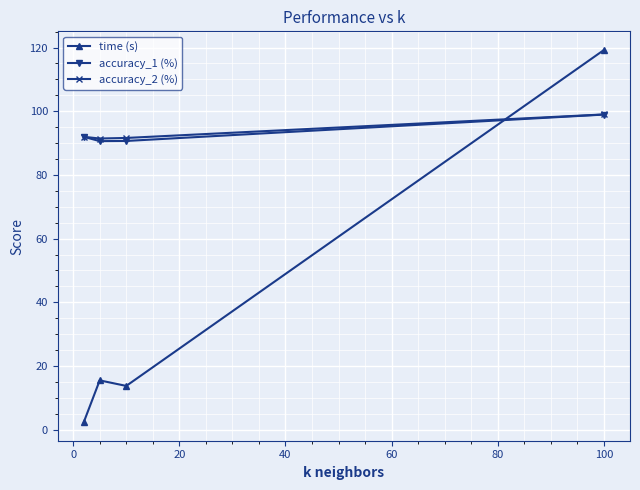

What is the greatest value displayed?

119.2